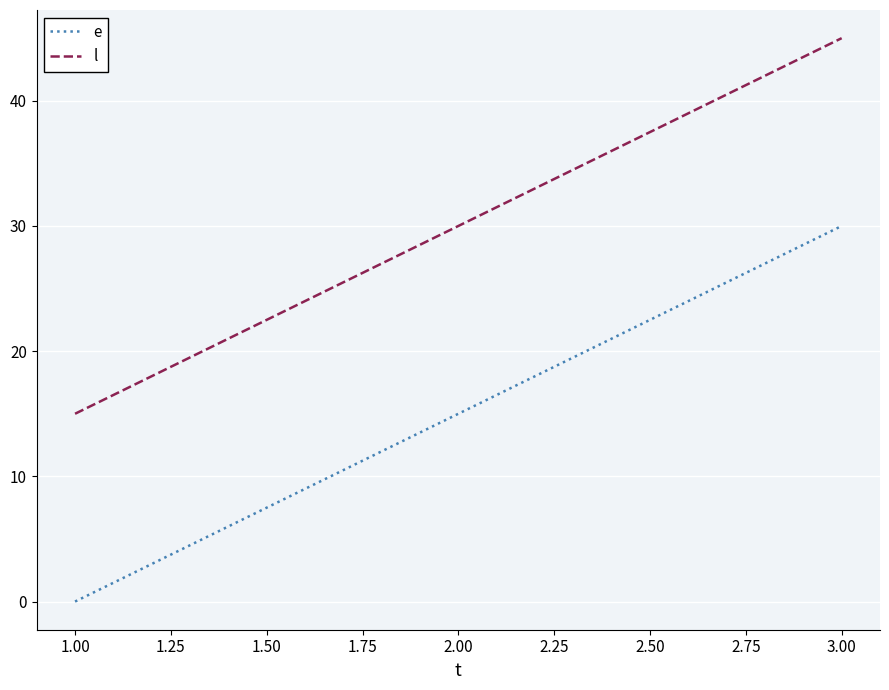

The l series shows 45 at 3.00. True or false?

True